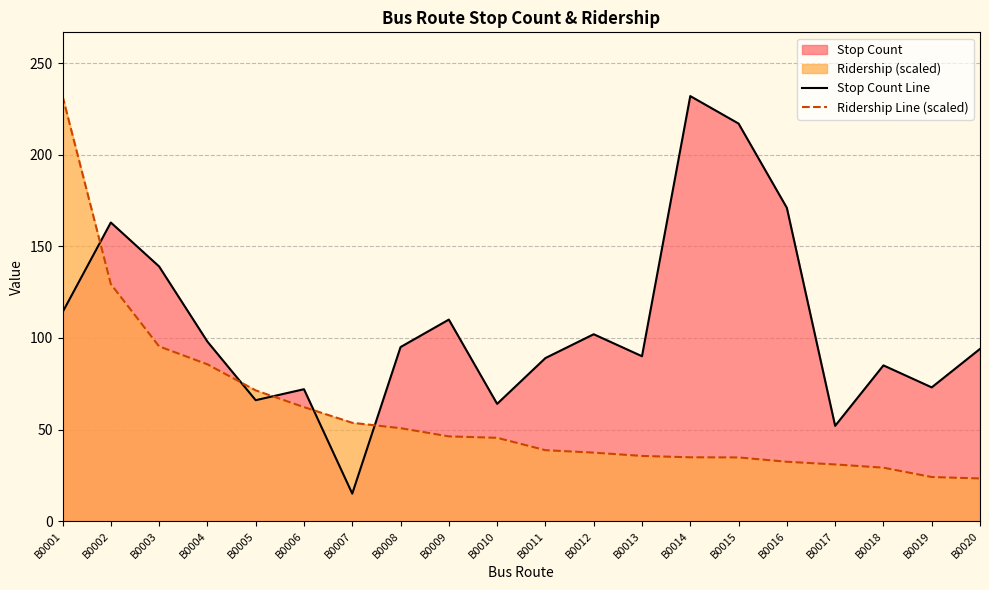

What is the value of the Ridership Line (scaled) point at the 6th from the left?

62.2